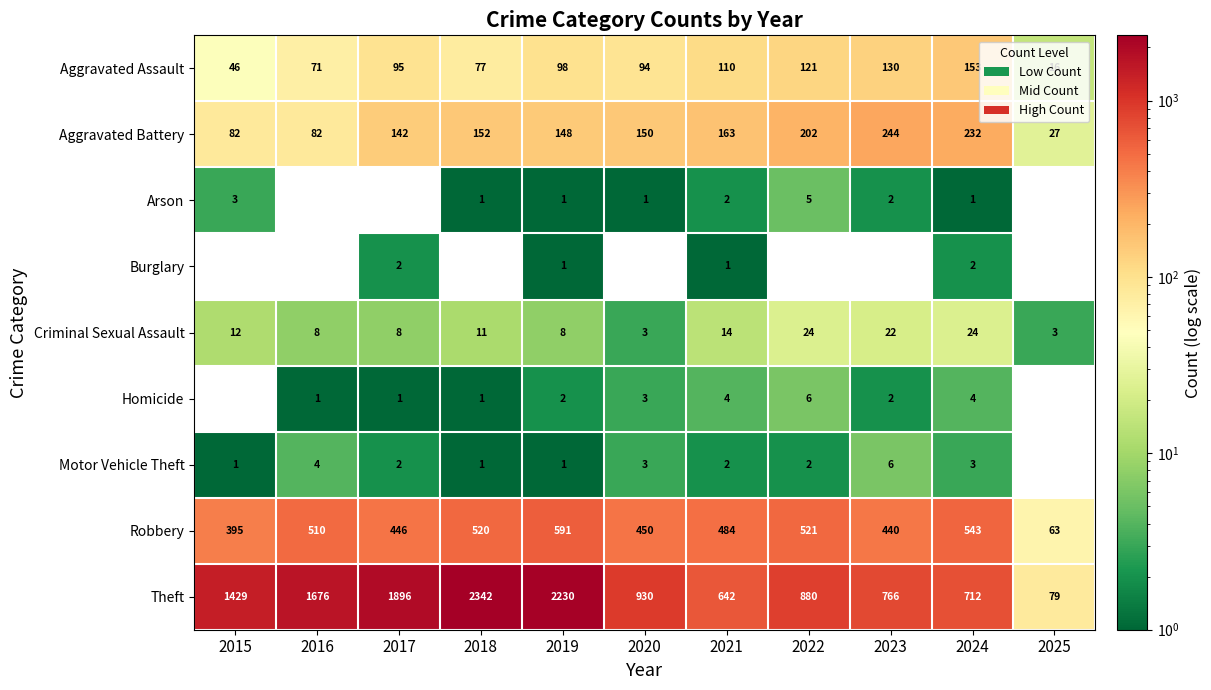

At which category is the sum across all series the highest?

2018